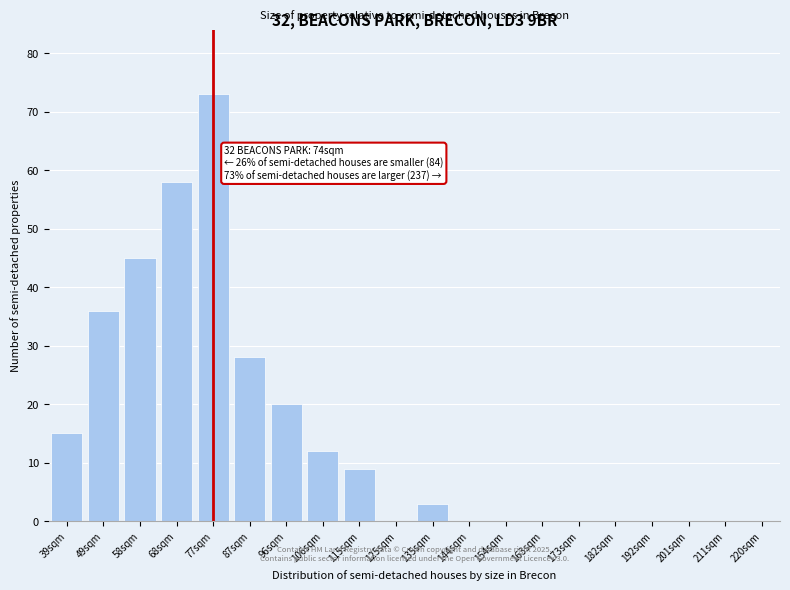

Reading left to right, list all the values displayed in this chart.

39sqm=15	49sqm=36	58sqm=45	68sqm=58	77sqm=73	87sqm=28	96sqm=20	106sqm=12	115sqm=9	125sqm=0	135sqm=3	144sqm=0	154sqm=0	163sqm=0	173sqm=0	182sqm=0	192sqm=0	201sqm=0	211sqm=0	220sqm=0